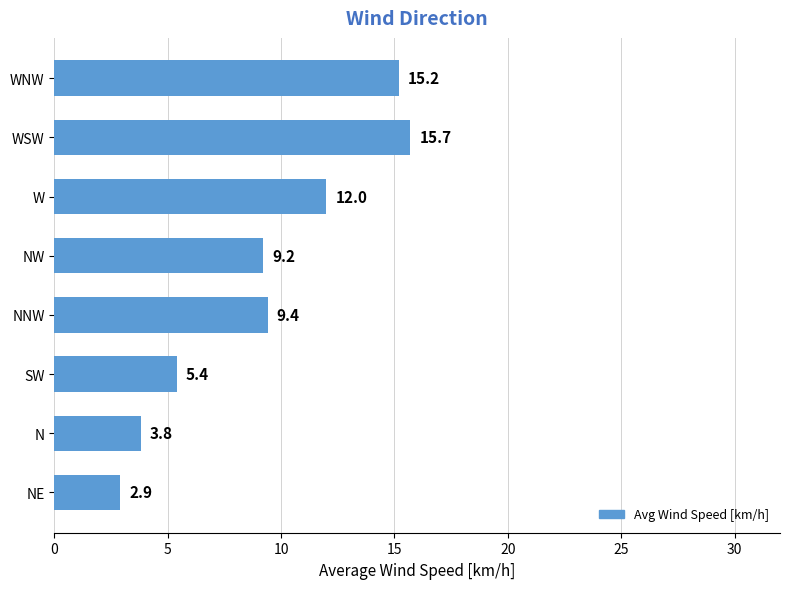

The chart shows a value of 4.3 at WSW. True or false?

False